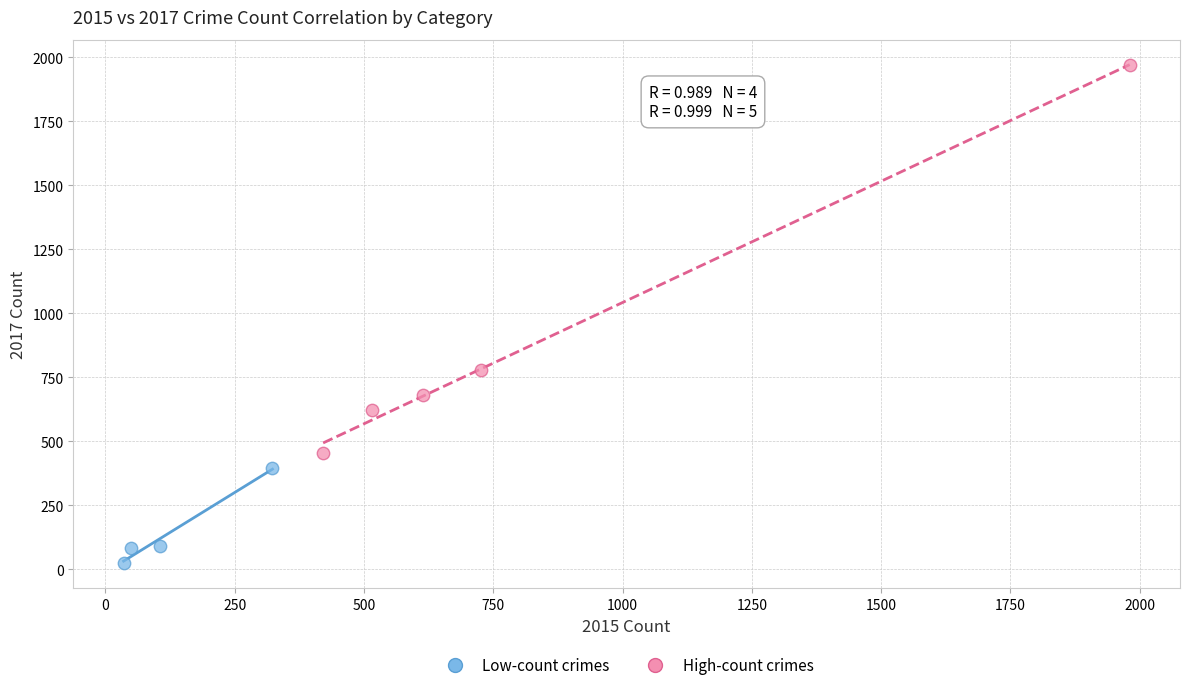

Which series reaches the maximum Y coordinate?

High-count crimes